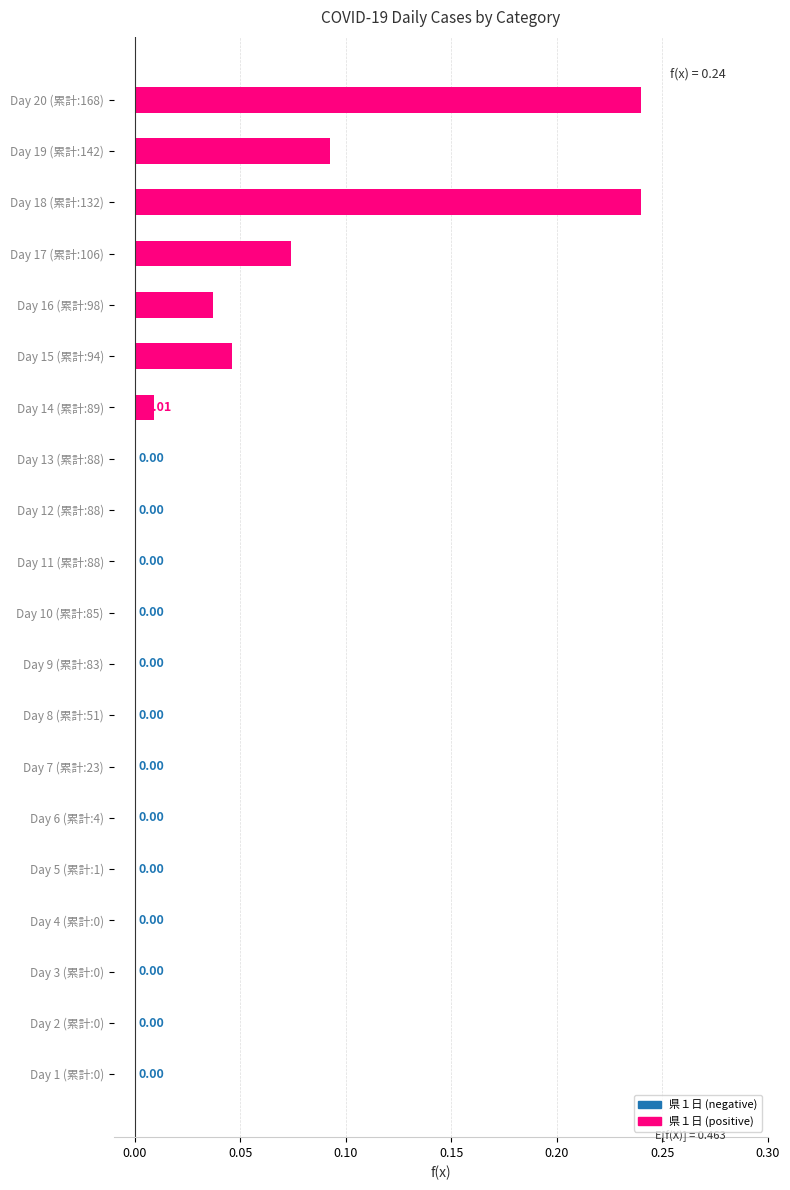

What is the change in value from Day 19 (累計:142) to Day 20 (累計:168)?

+0.1